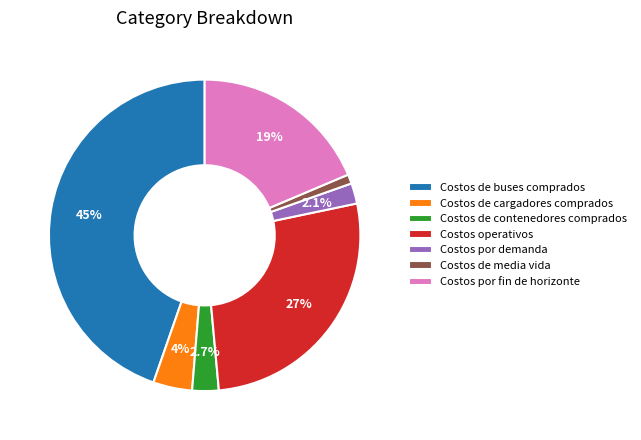

Which has a higher value, Costos por fin de horizonte or Costos por demanda?

Costos por fin de horizonte